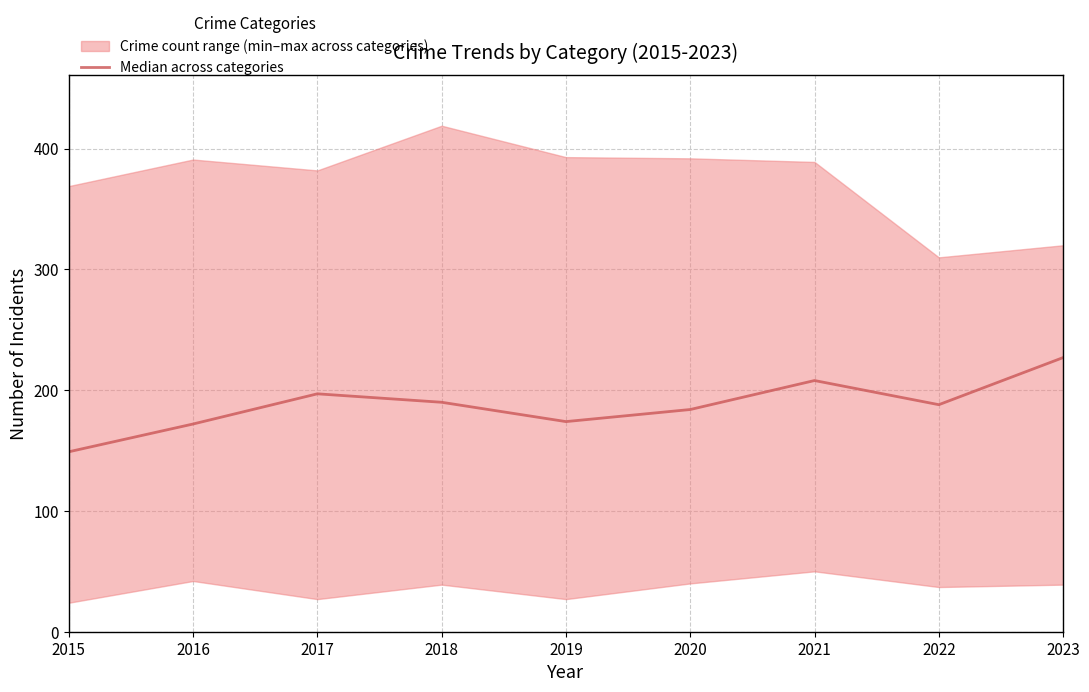

Does the chart display data point markers on the line(s)?

No